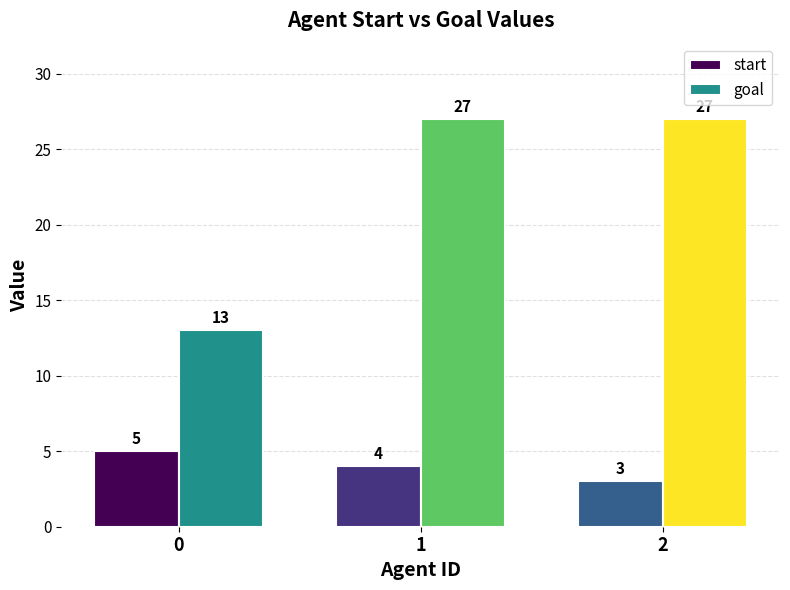

At how many categories does at least one series exceed 26?

2